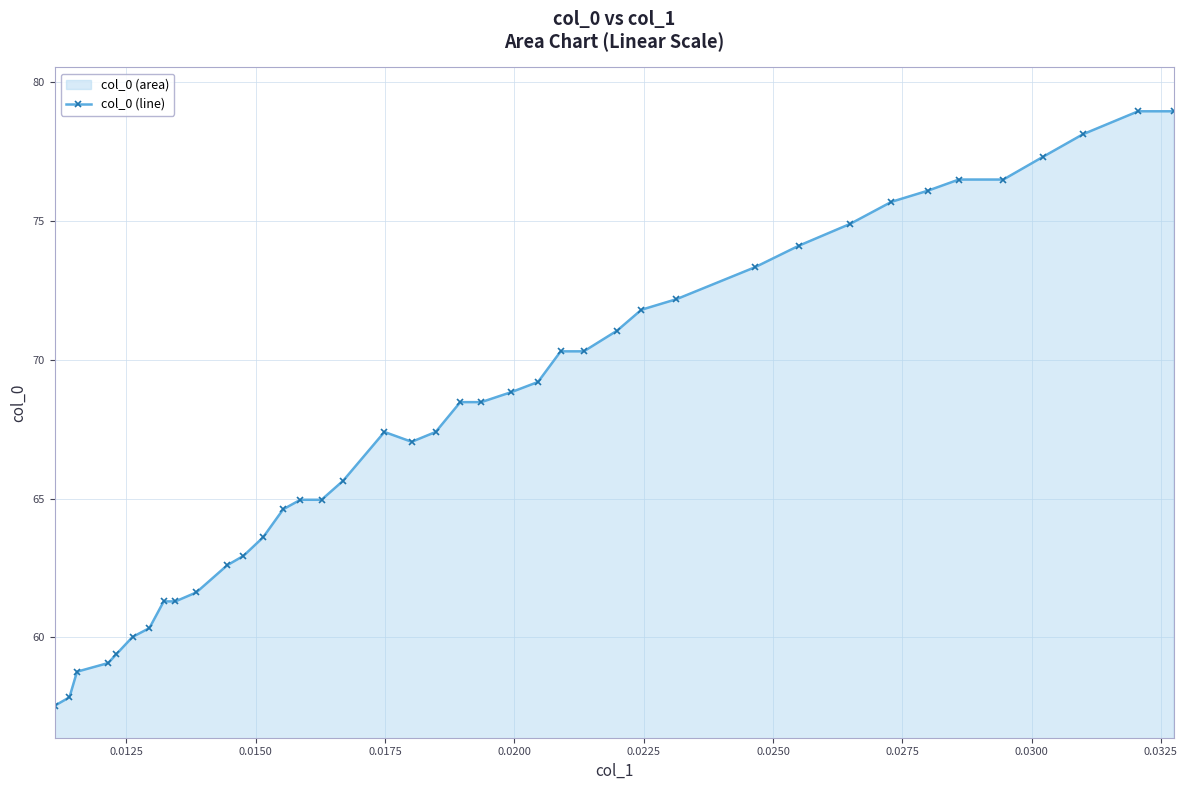

How many data points are less than 68?

20